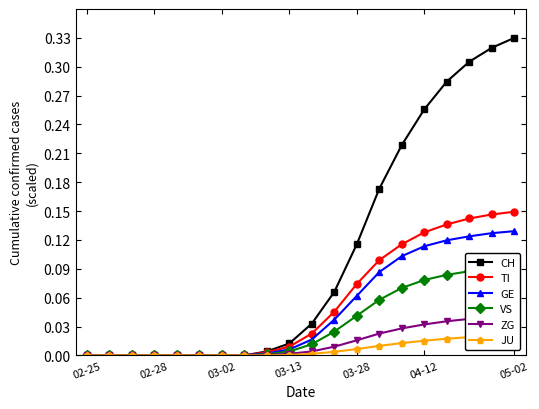

Rank the series at 05-02 from lowest to highest value.

JU, ZG, VS, GE, TI, CH